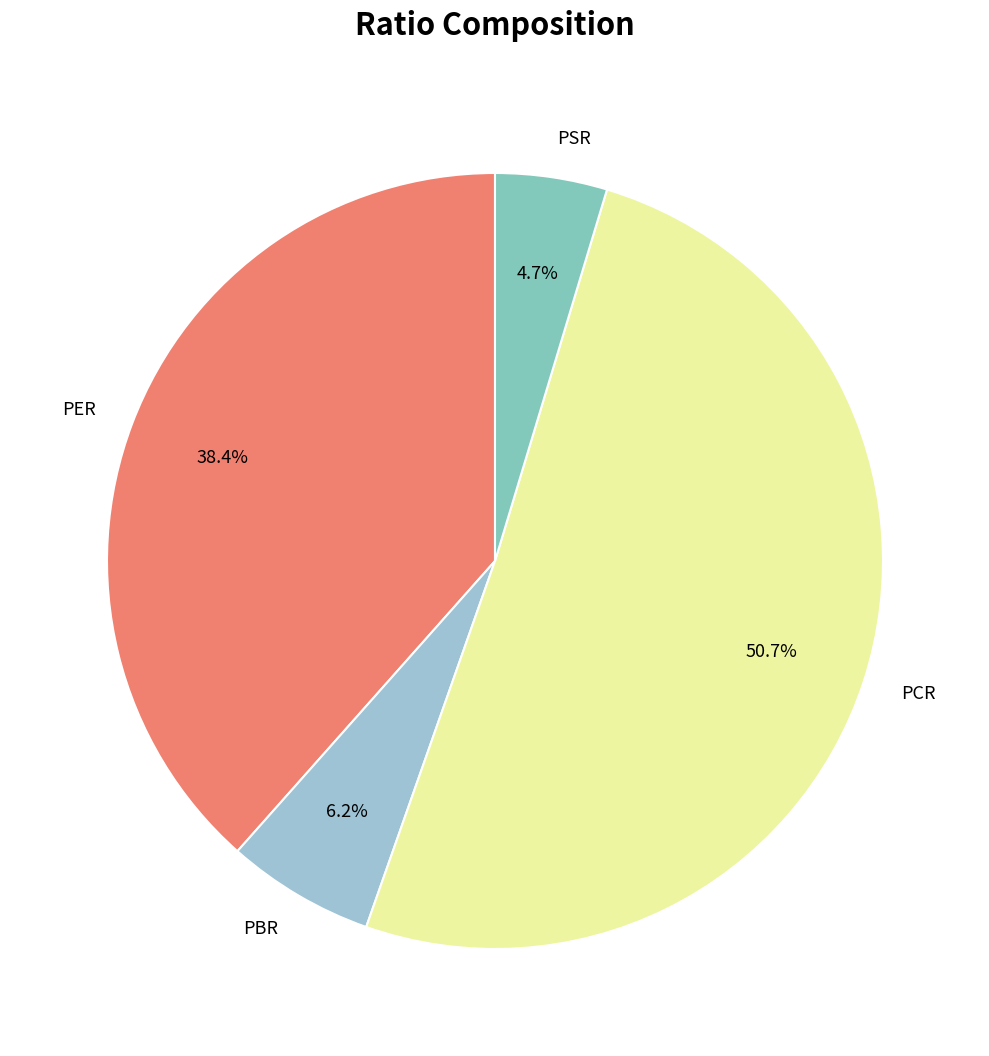

Which category has the biggest portion of the pie?

PCR